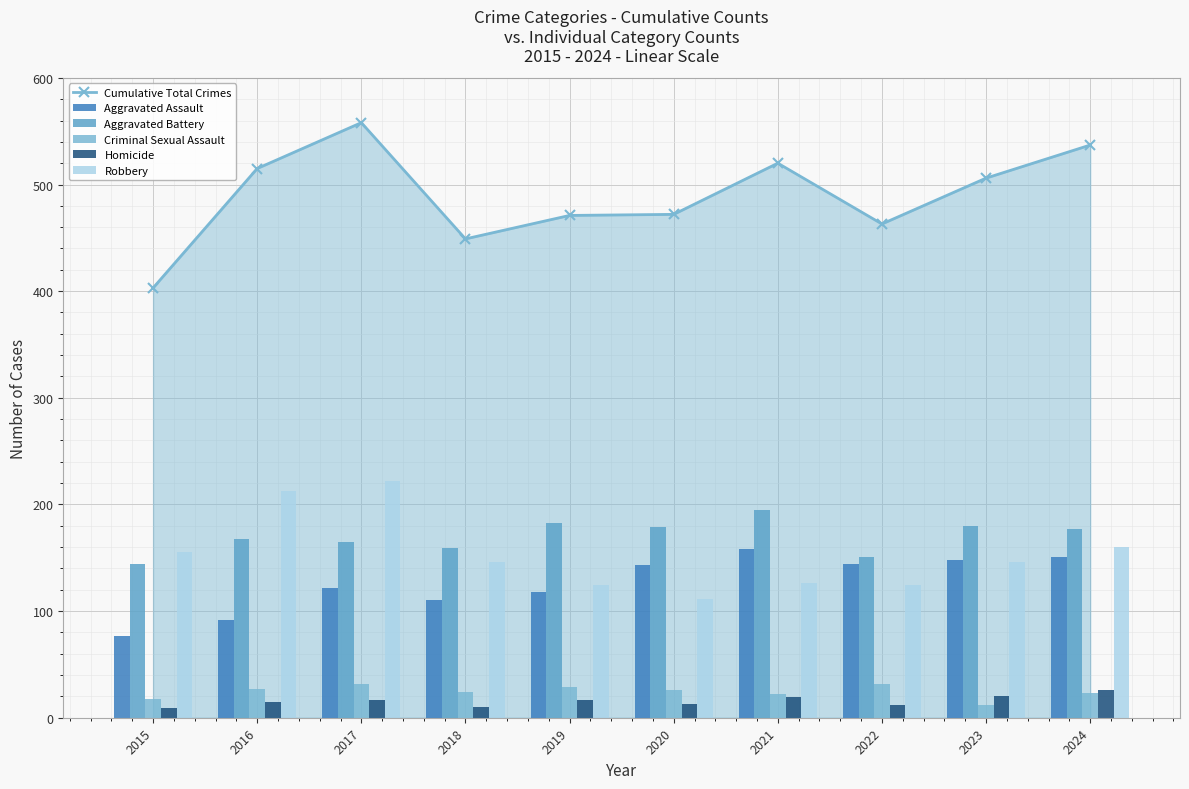

What is the value of the Aggravated Battery bar at the 10th from the left?

177